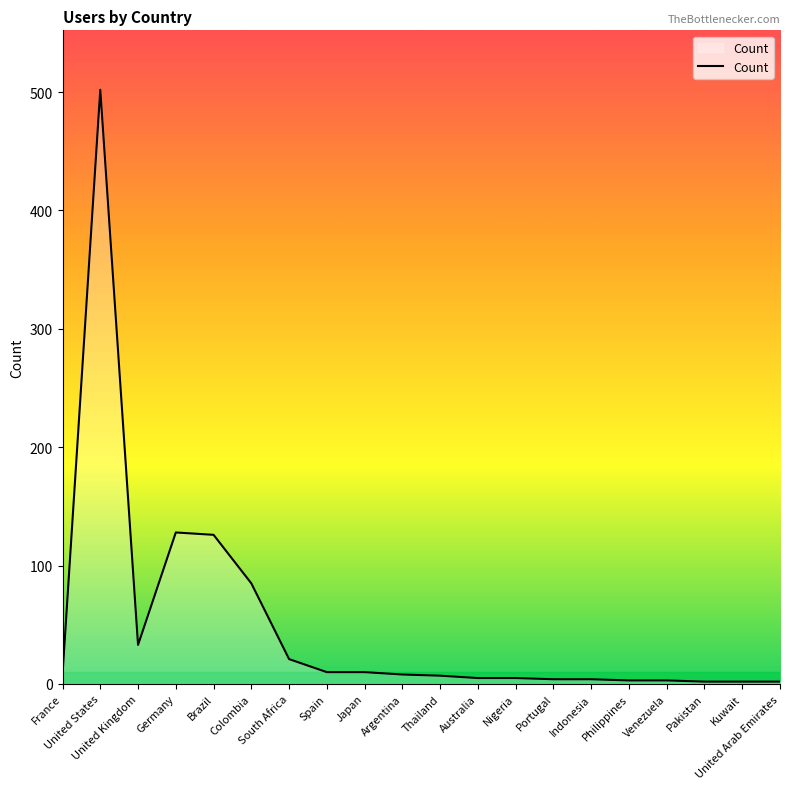

What is the difference between the maximum and minimum values?

500